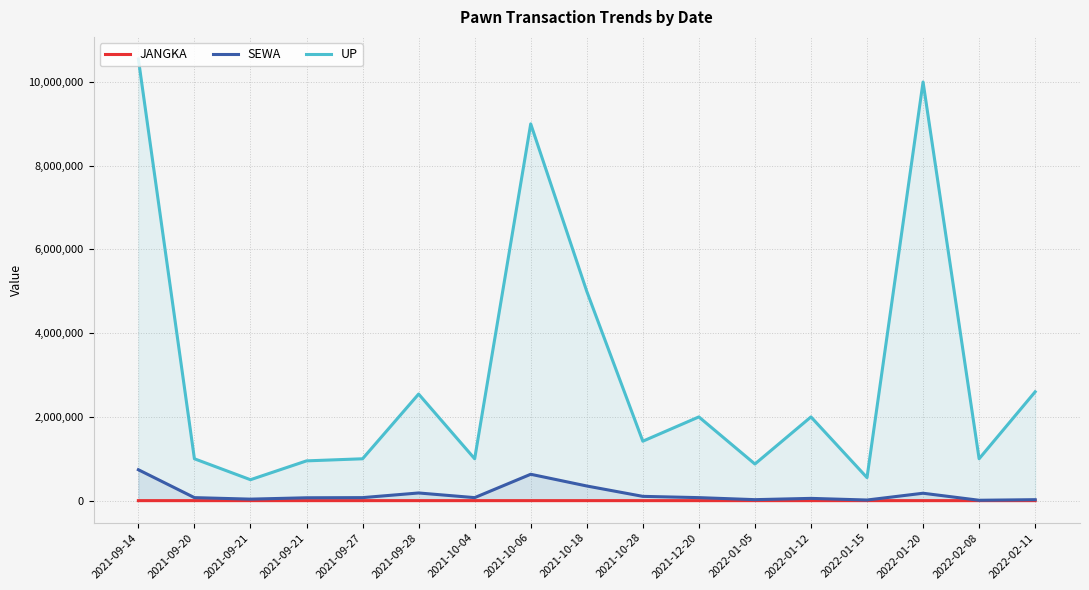

What is the difference between the SEWA values at 2022-01-12 and 2021-10-18?

296000